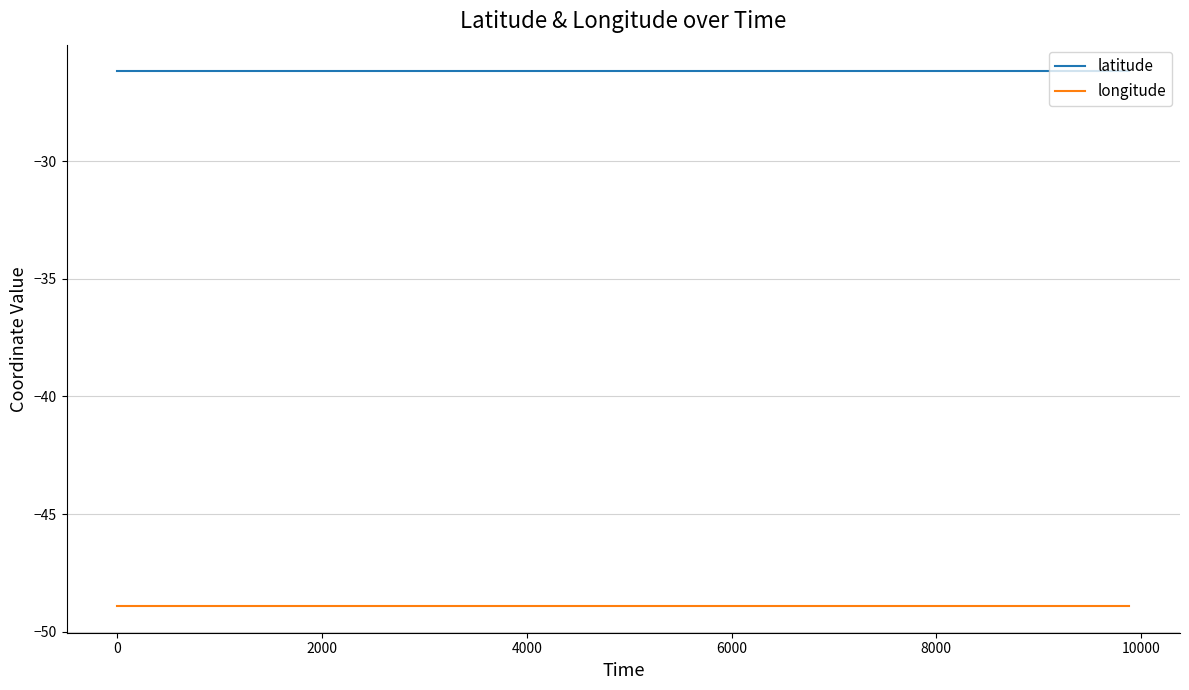

Which series has the largest total across all categories?

latitude